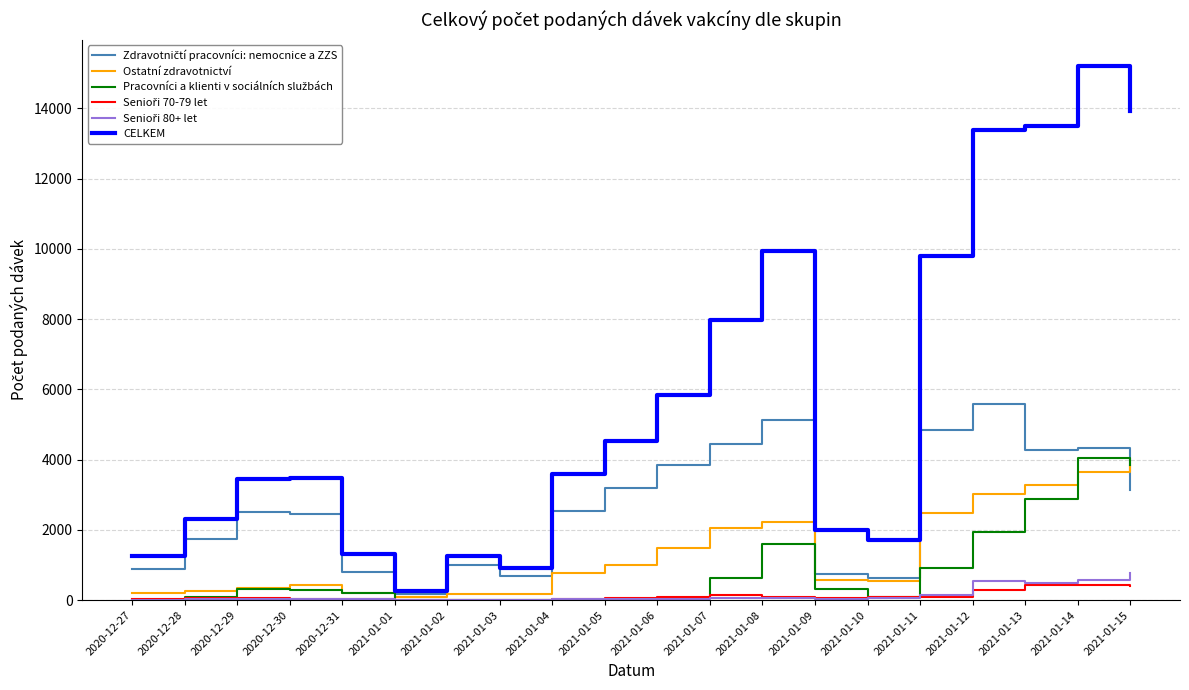

At how many categories does at least one series exceed 11092?

4